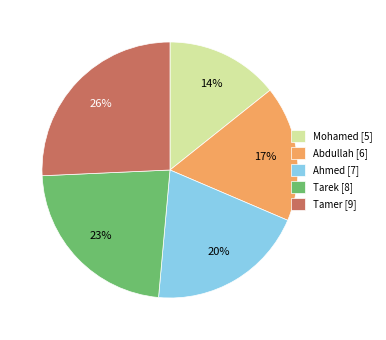

Approximately how many times larger is the value at Tamer [9] compared to Tarek [8]?

1.1